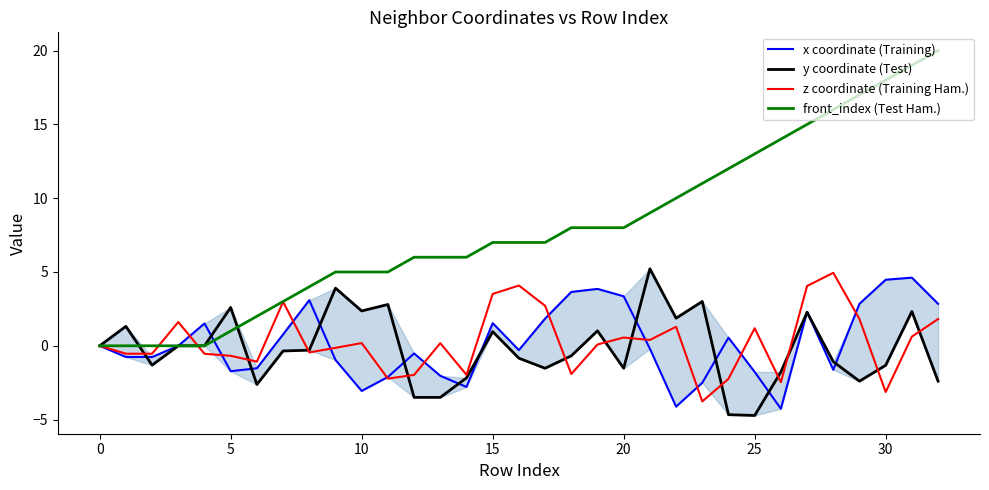

Which series has the largest total across all categories?

front_index (Test Ham.)